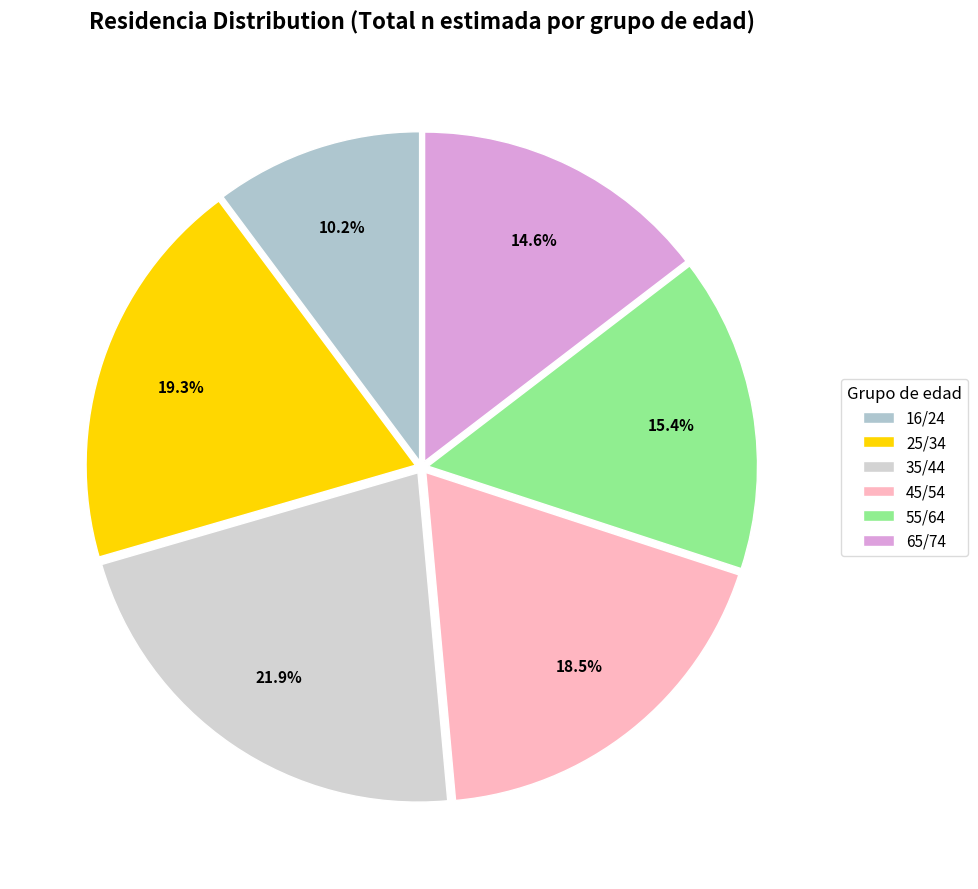

What is the change in value from 25/34 to 45/54?

-4954